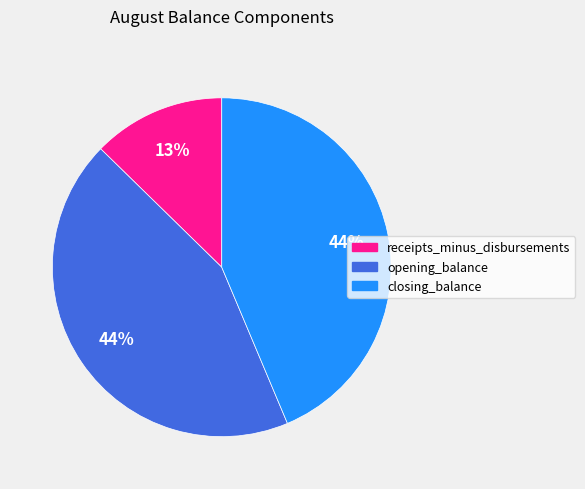

To the nearest percent, what is the average slice percentage?

33%